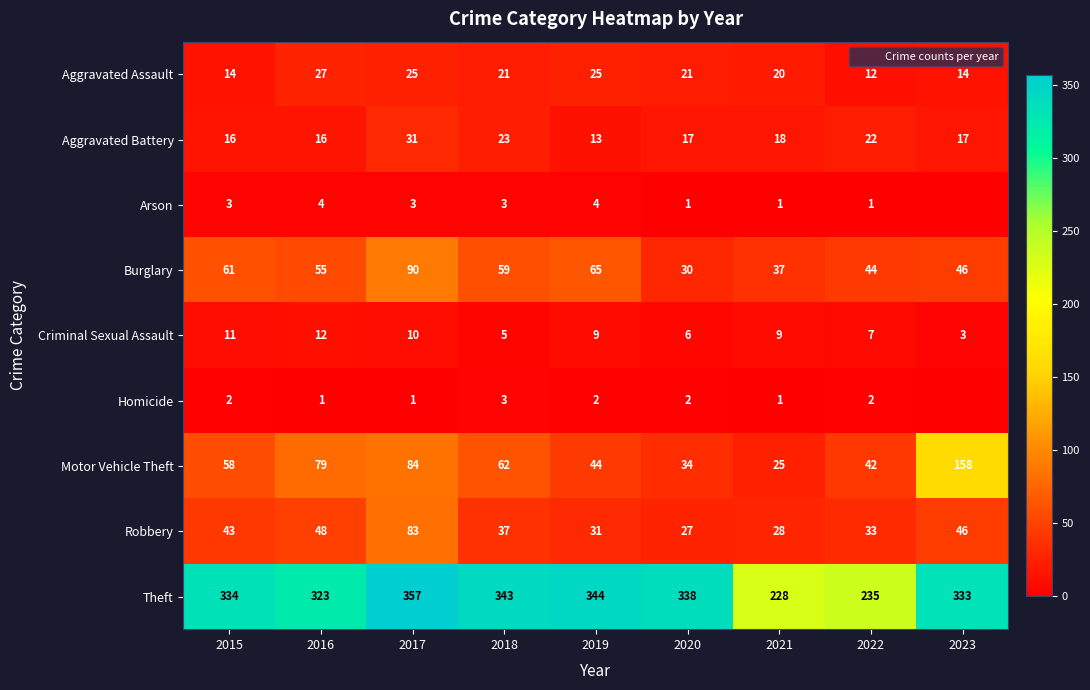

Rank the series at 2015 from lowest to highest value.

Homicide, Arson, Criminal Sexual Assault, Aggravated Assault, Aggravated Battery, Robbery, Motor Vehicle Theft, Burglary, Theft